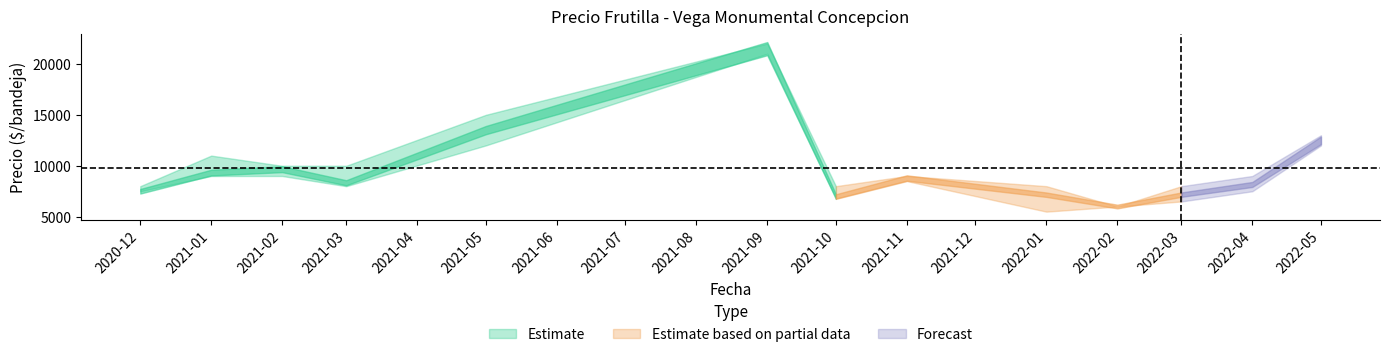

At which category is the sum across all series the highest?

2021-09